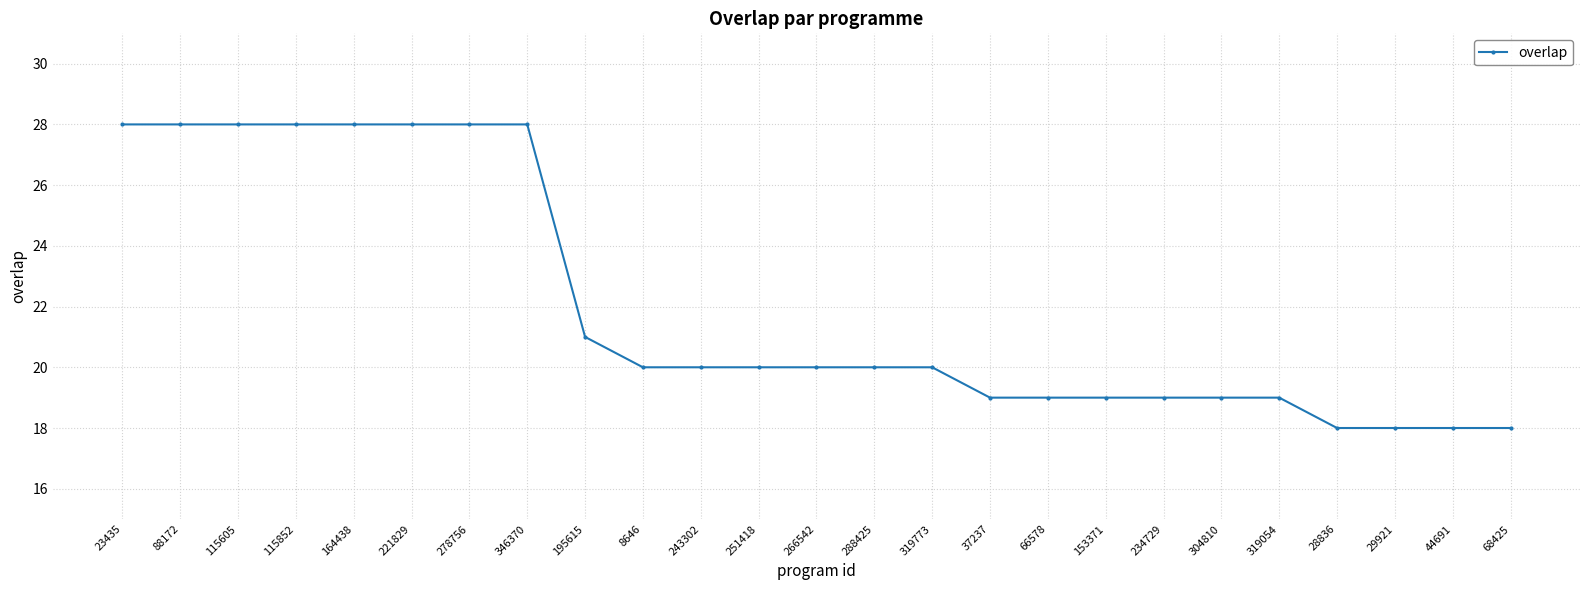

Reading left to right, what are all the values shown in this chart?

28	28	28	28	28	28	28	28	21	20	20	20	20	20	20	19	19	19	19	19	19	18	18	18	18